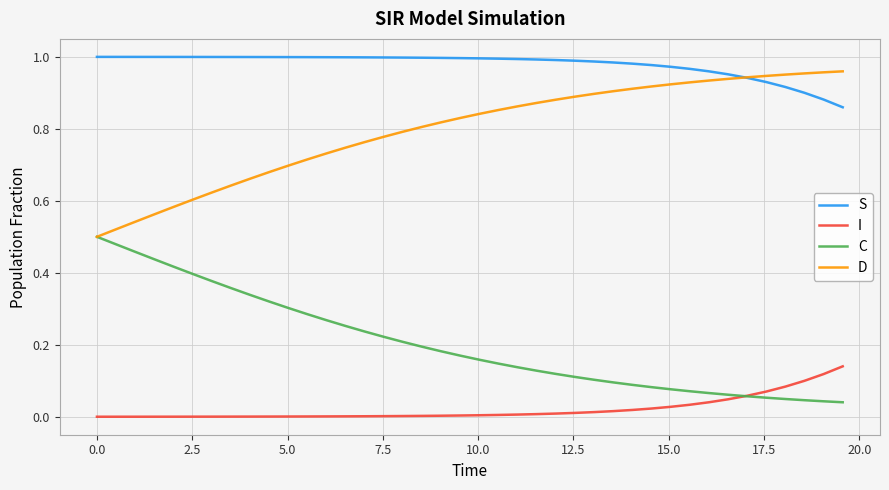

Which series has the largest total across all categories?

S